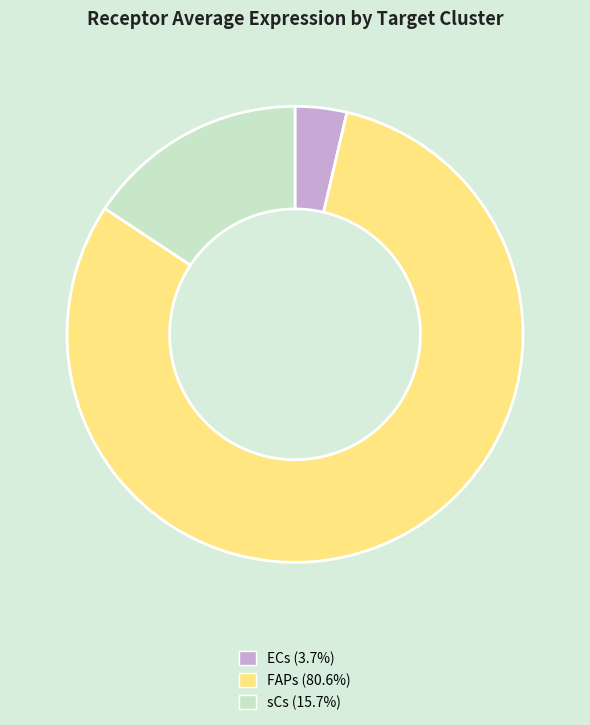

Approximately how many times larger is the value at sCs compared to FAPs?

0.2